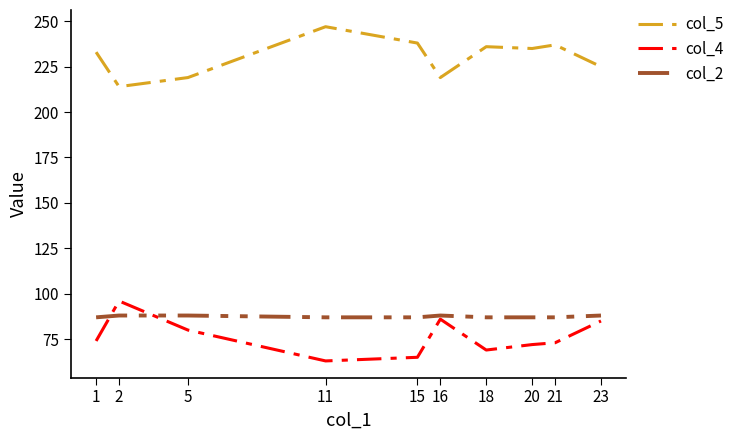

What is the sum of all col_4 values?

763